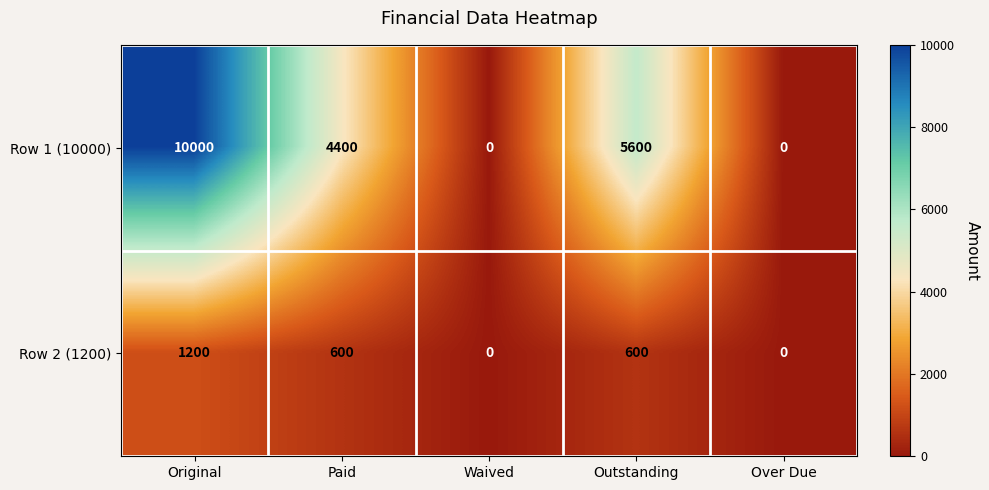

Is the value of Row 2 (1200) at Outstanding greater than the value of Row 1 (10000) at Waived?

Yes